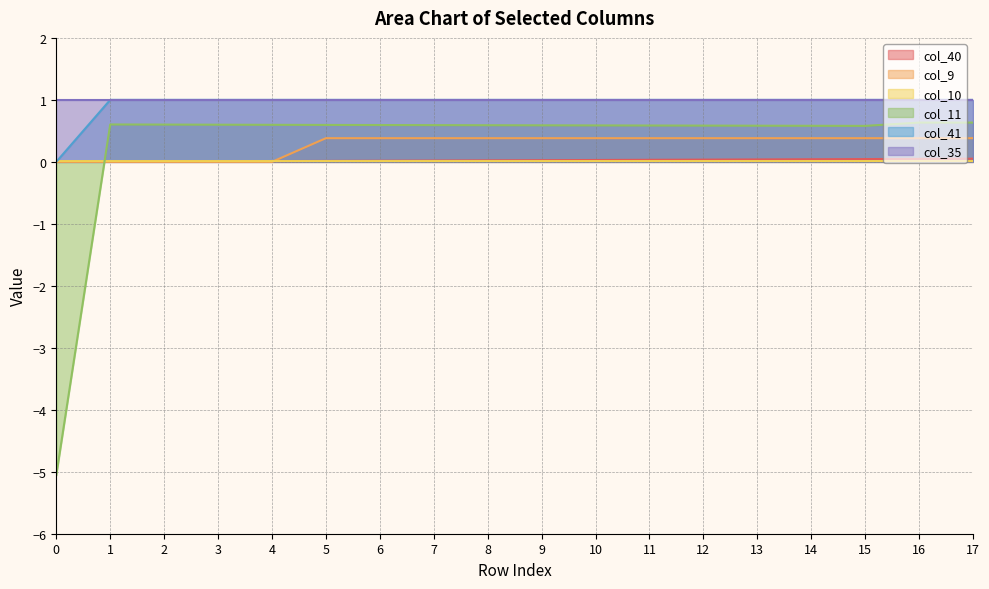

The col_41 series shows 1.0 at 6. True or false?

True